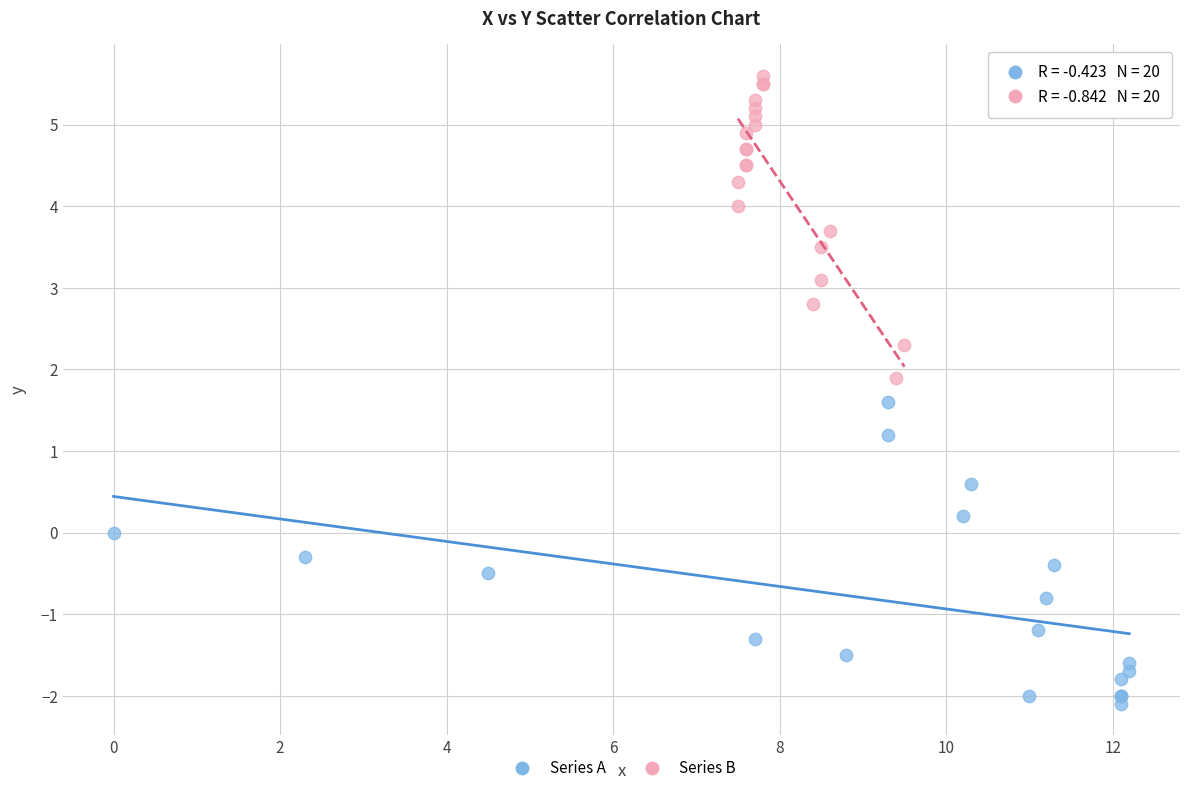

Which series contains the lowest Y value?

Series A